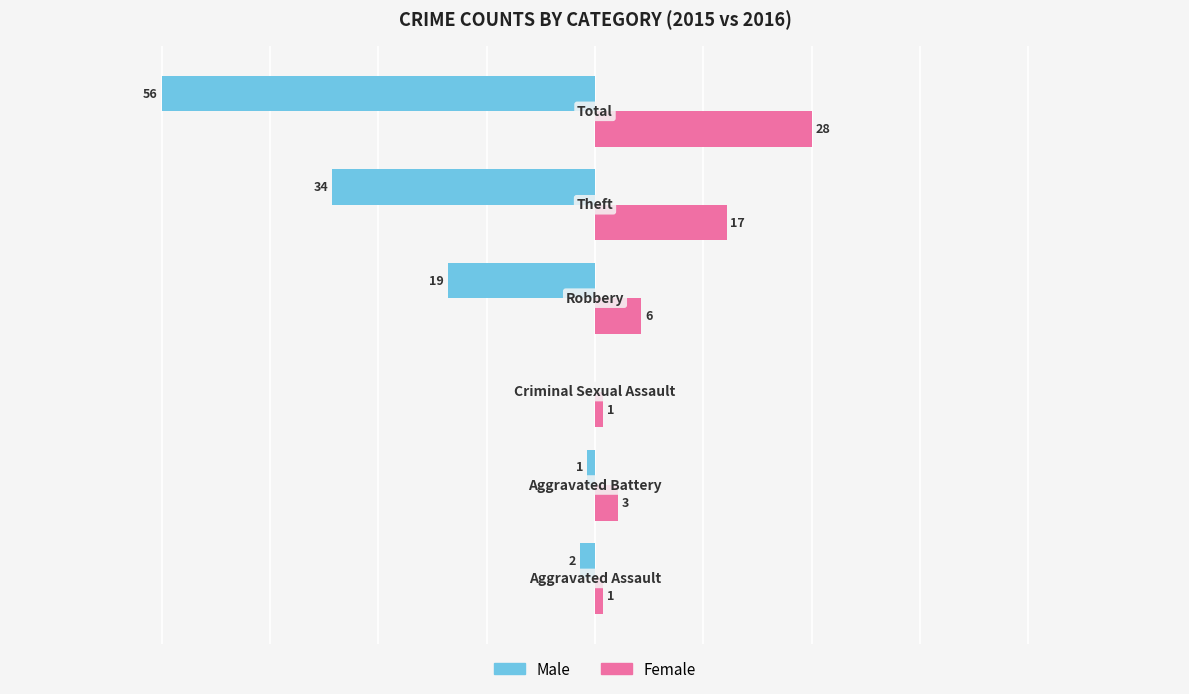

Which series has the largest total across all categories?

Female